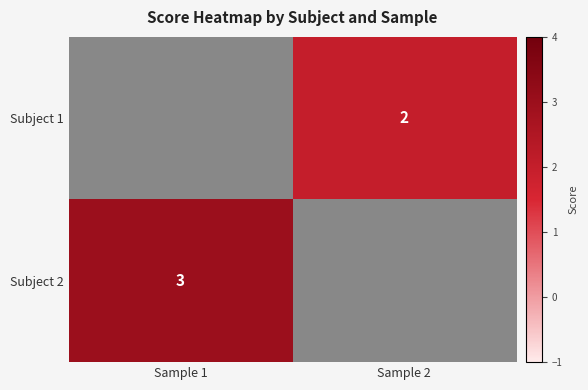

Between Sample 2 and Sample 1, which is larger?

Sample 1